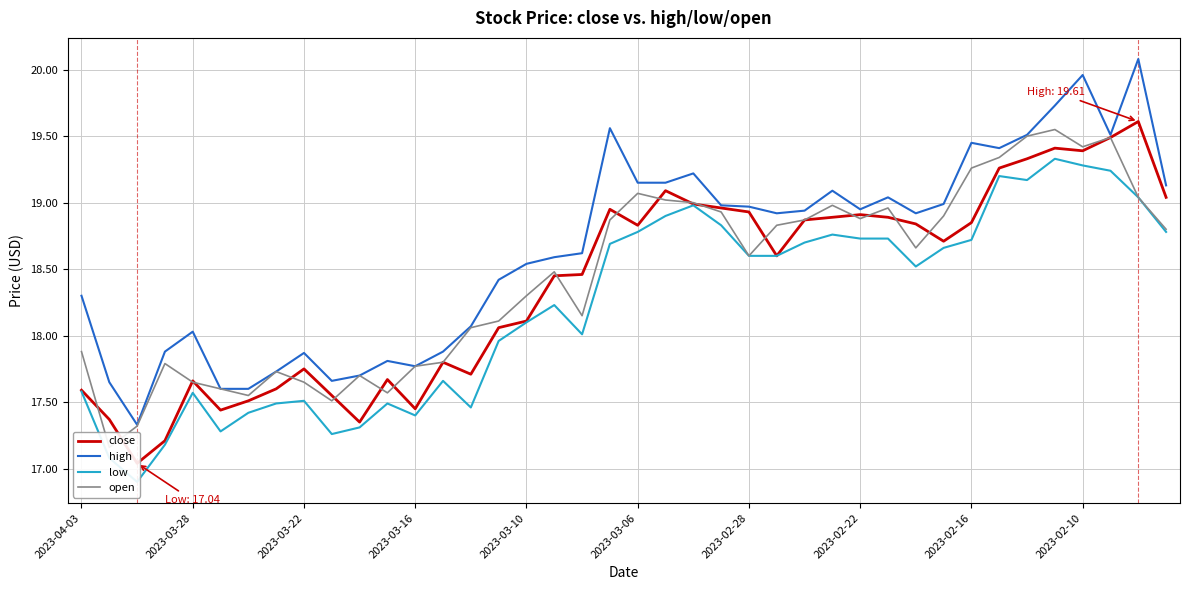

True or false: close and low cross at least once.

False